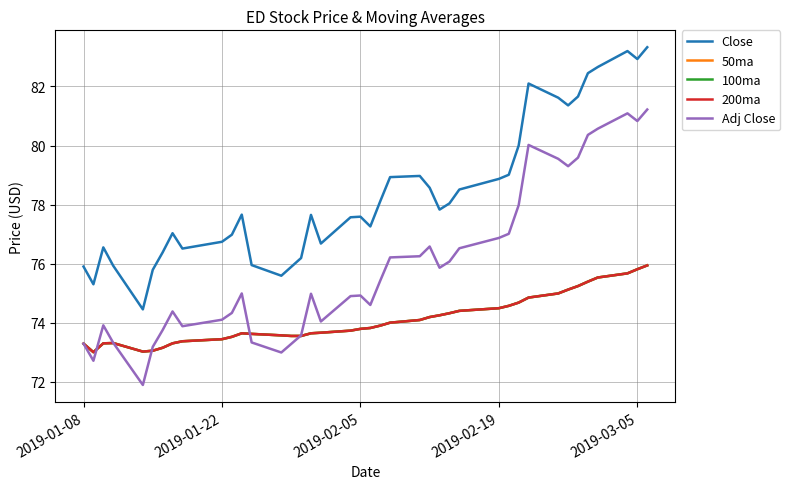

Is this an area chart (filled region under the line)?

No